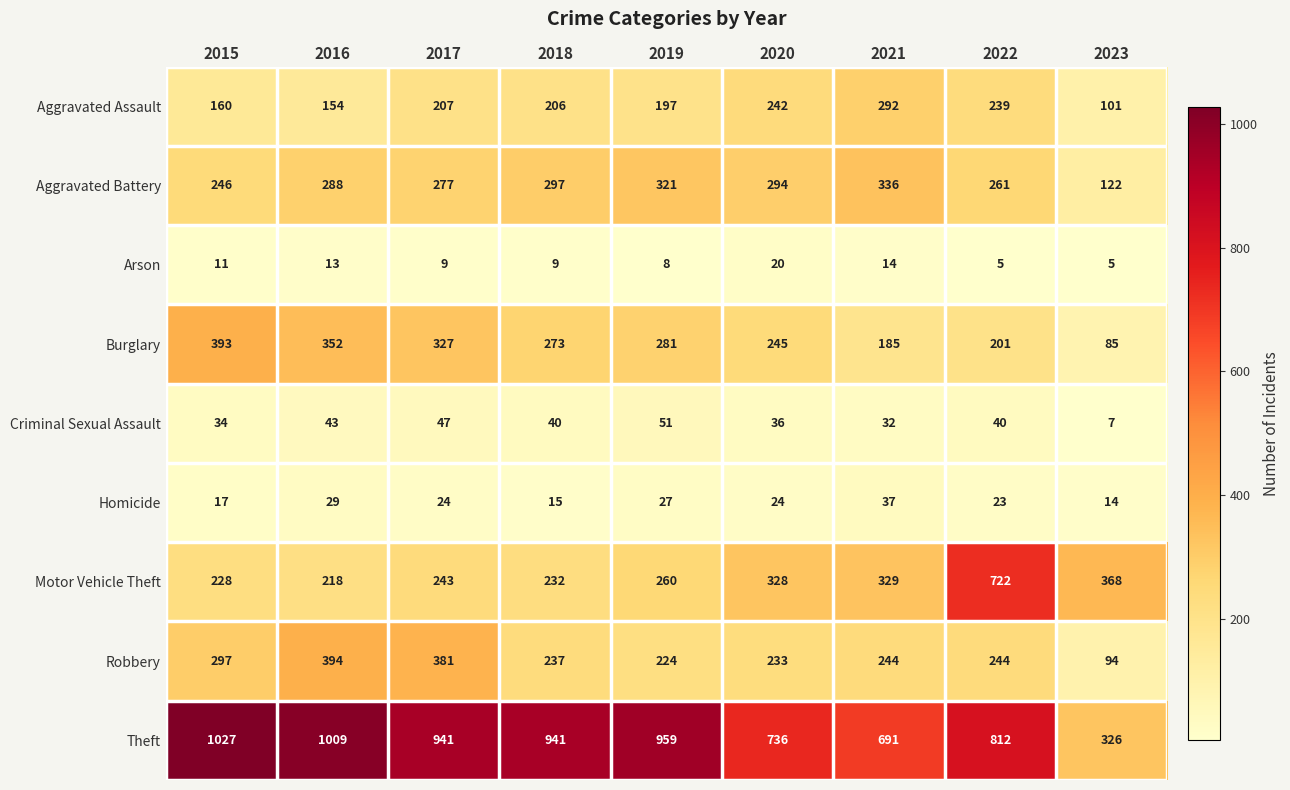

Rank the series at 2018 from lowest to highest value.

Arson, Homicide, Criminal Sexual Assault, Aggravated Assault, Motor Vehicle Theft, Robbery, Burglary, Aggravated Battery, Theft